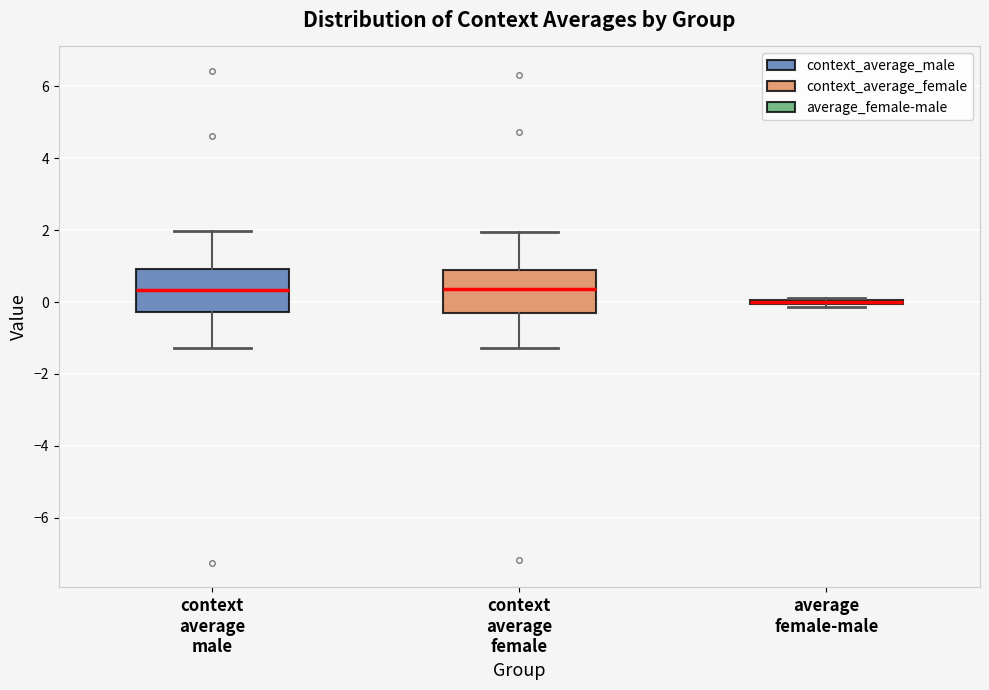

Reading left to right, read every box against the y-axis: the position of its median line, the range the box covers, and the ends of its whiskers. The values are not printed on the chart, so give them approximately, as read against the axis.

context average male: median 0.4, box -0.2 to 1.0, whiskers -1.2 to 2.0
context average female: median 0.4, box -0.2 to 1.0, whiskers -1.2 to 2.0
average female-male: box collapsed to a line at 0.0, whiskers -0.2 to 0.2